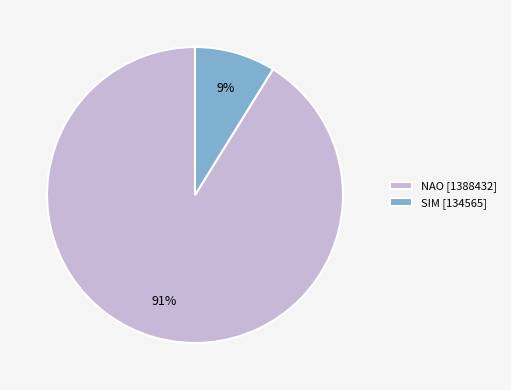

How many segments does this pie chart have?

2